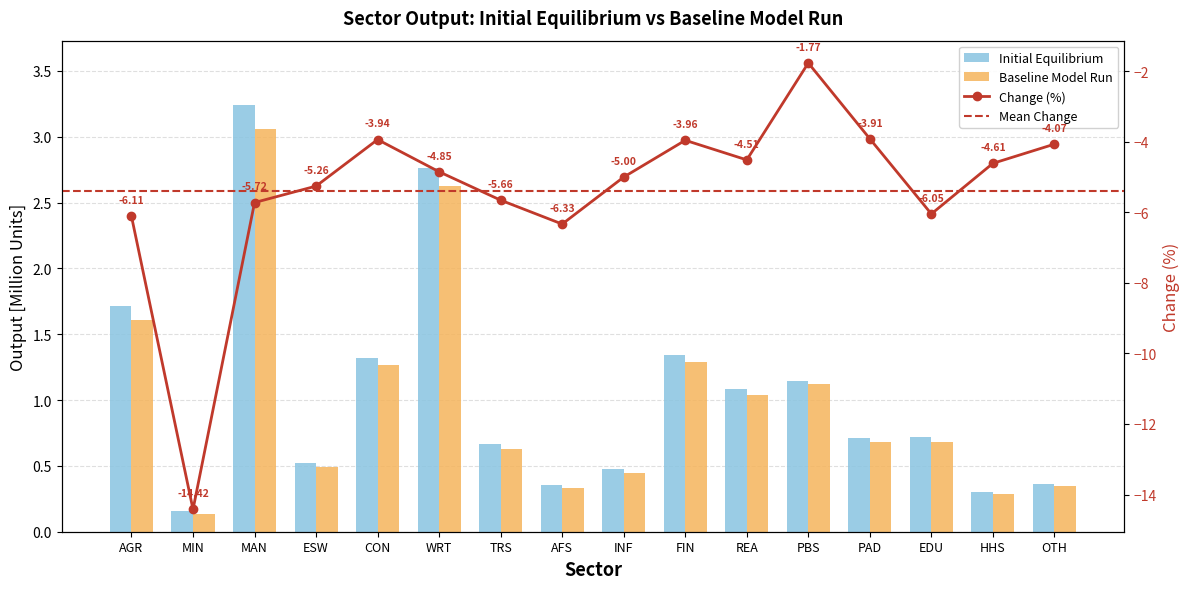

Between AFS and EDU, which is larger?

EDU